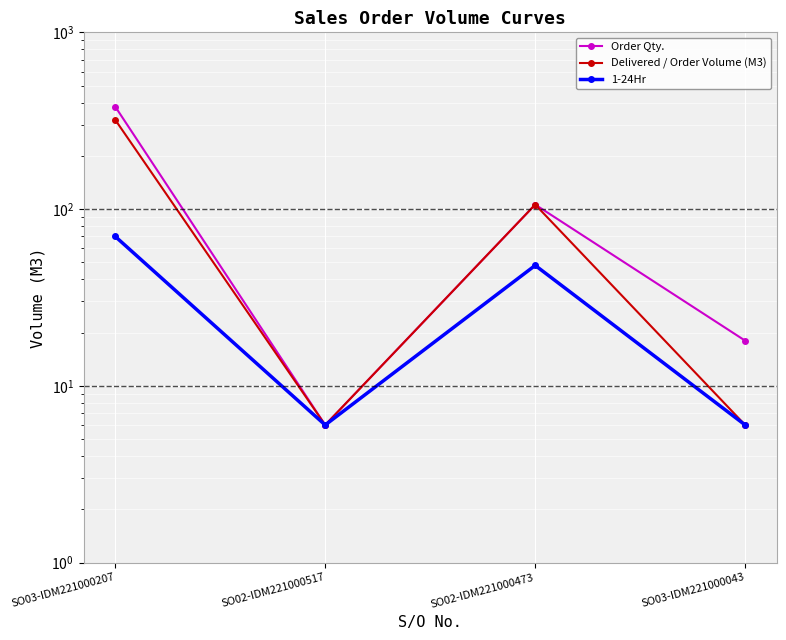

True or false: Order Qty. has more than 2 interior local peaks.

False